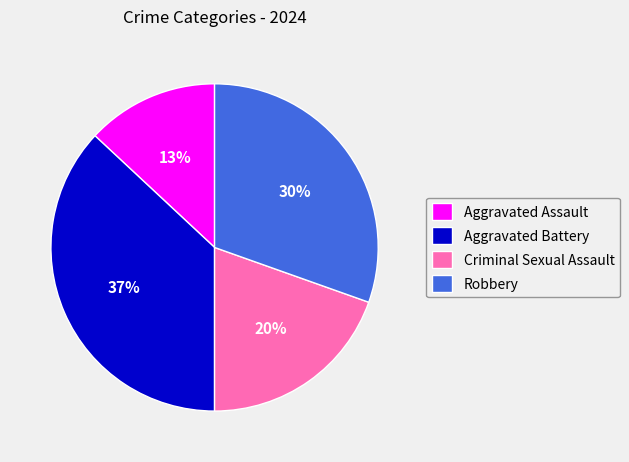

Rank the categories by value from lowest to highest.

Aggravated Assault, Criminal Sexual Assault, Robbery, Aggravated Battery